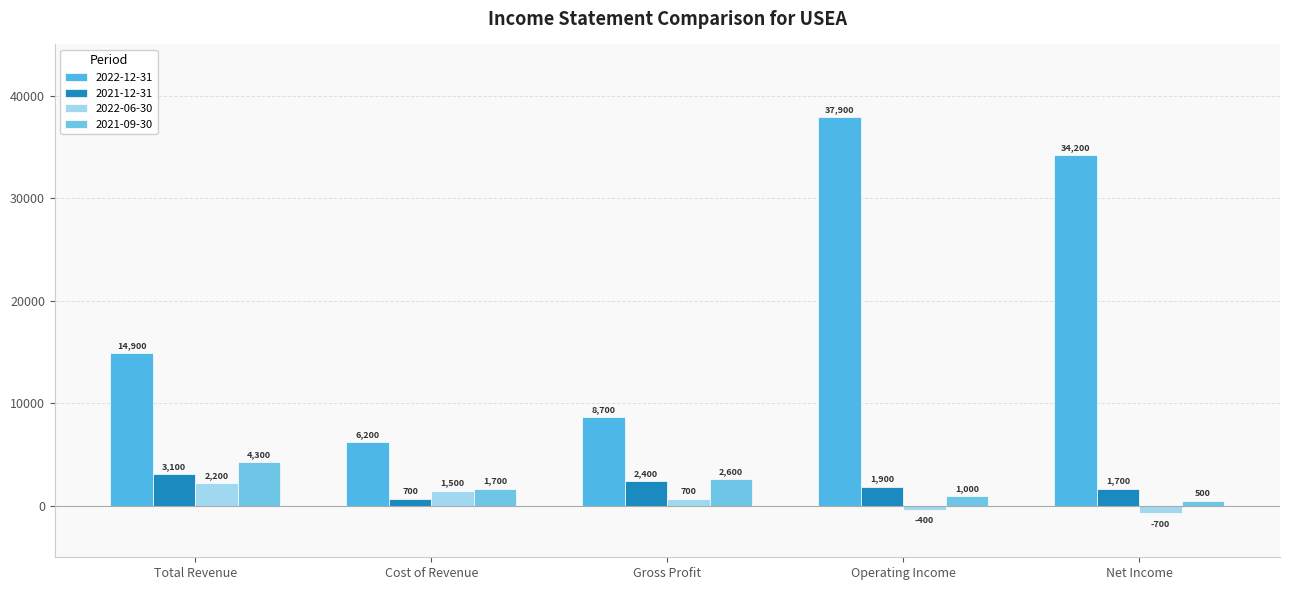

At which label does 2021-12-31 first exceed 1900?

Total Revenue